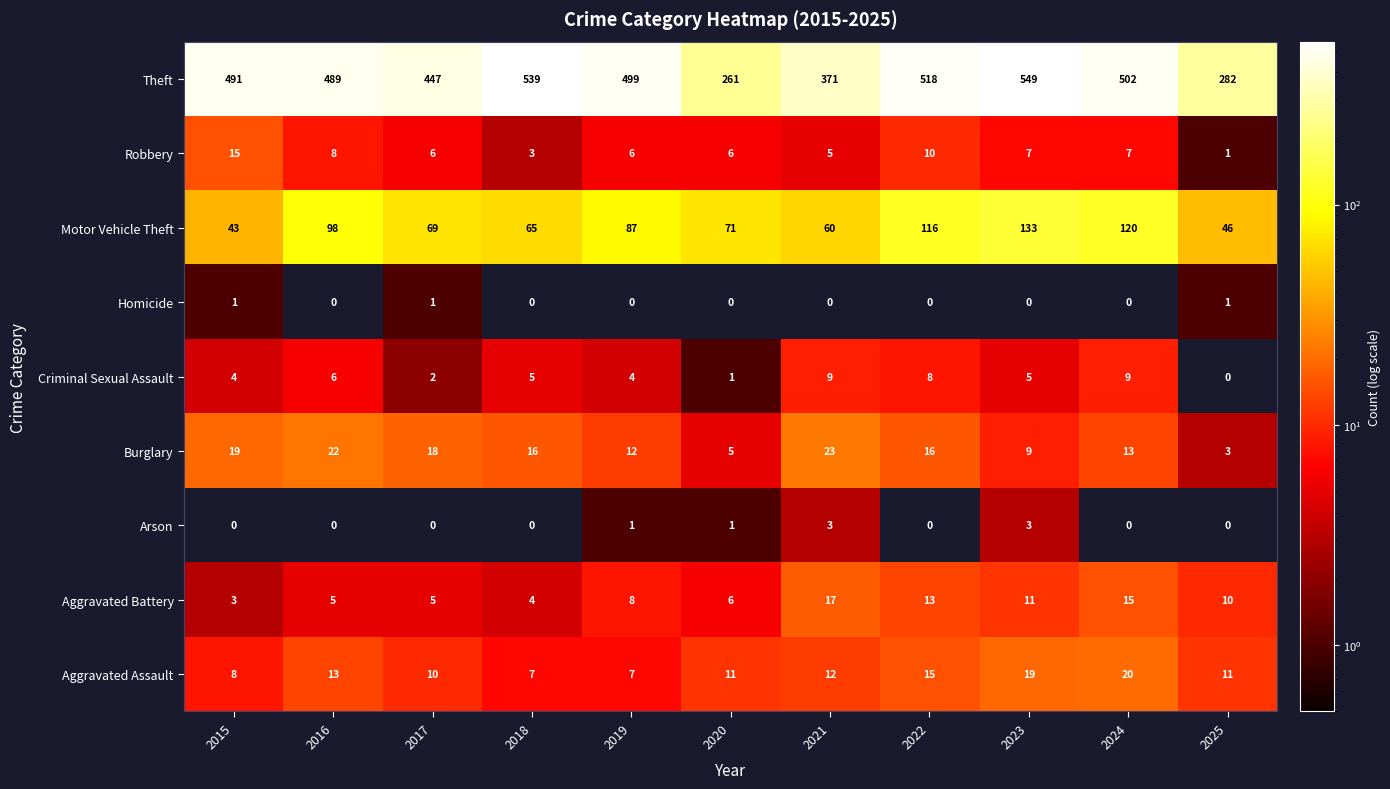

How many distinct data groups are displayed?

9